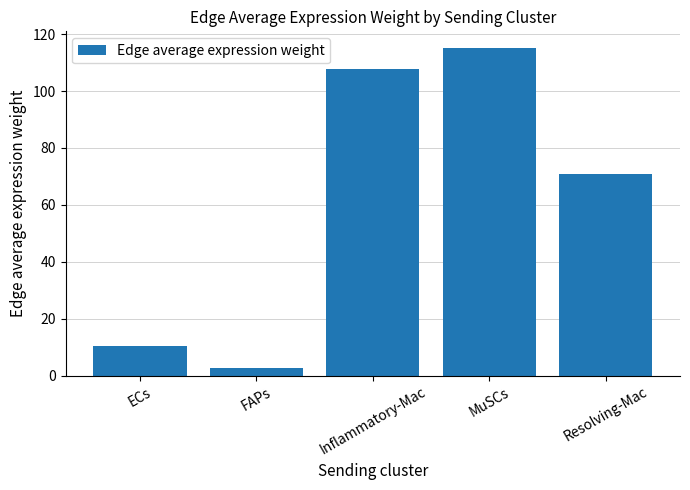

What is the minimum value shown in the chart?

2.6